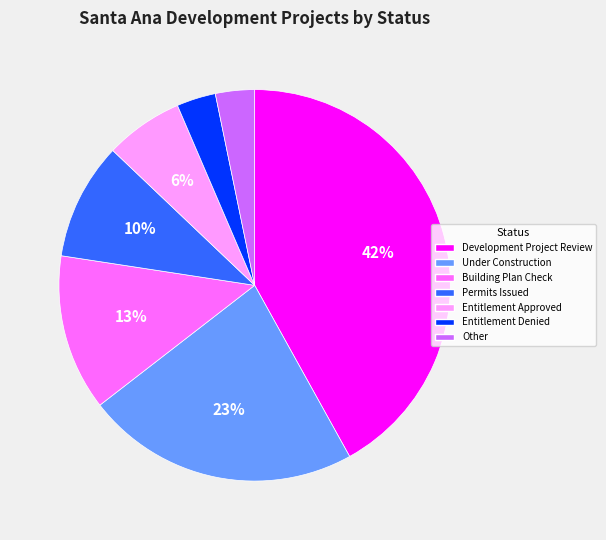

To the nearest percent, what percentage of the pie is Permits Issued?

10%